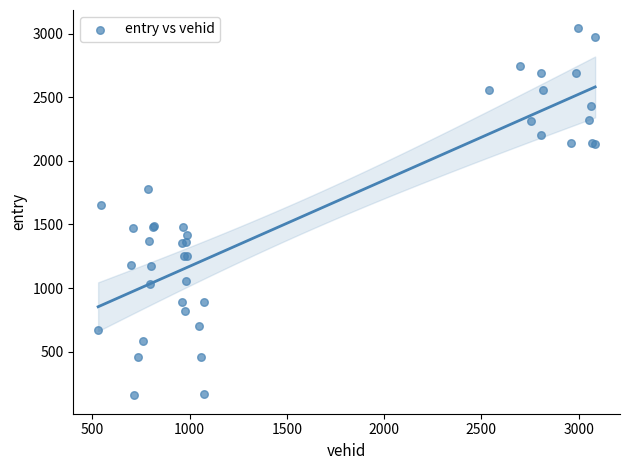

What Y value in the scatter plot is closest to 1599?

1656.8